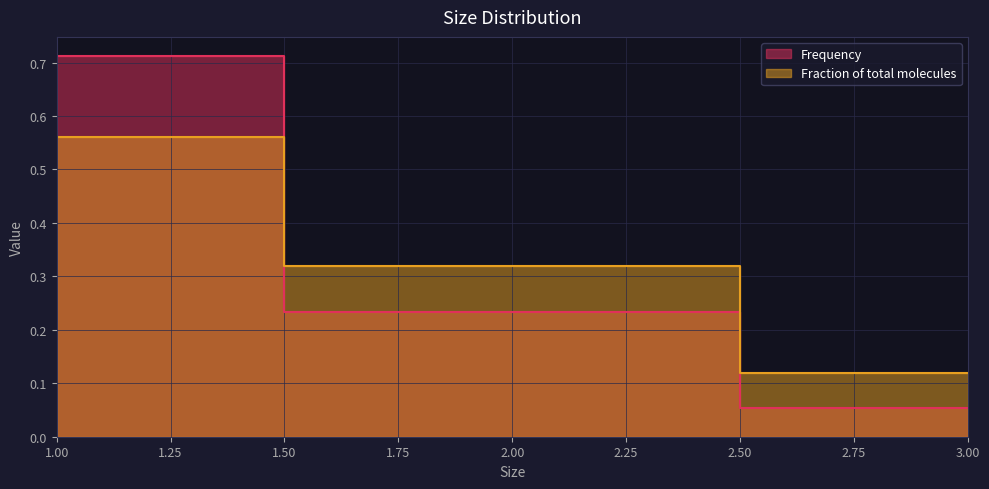

What is the approximate value of Frequency at 3?

0.1